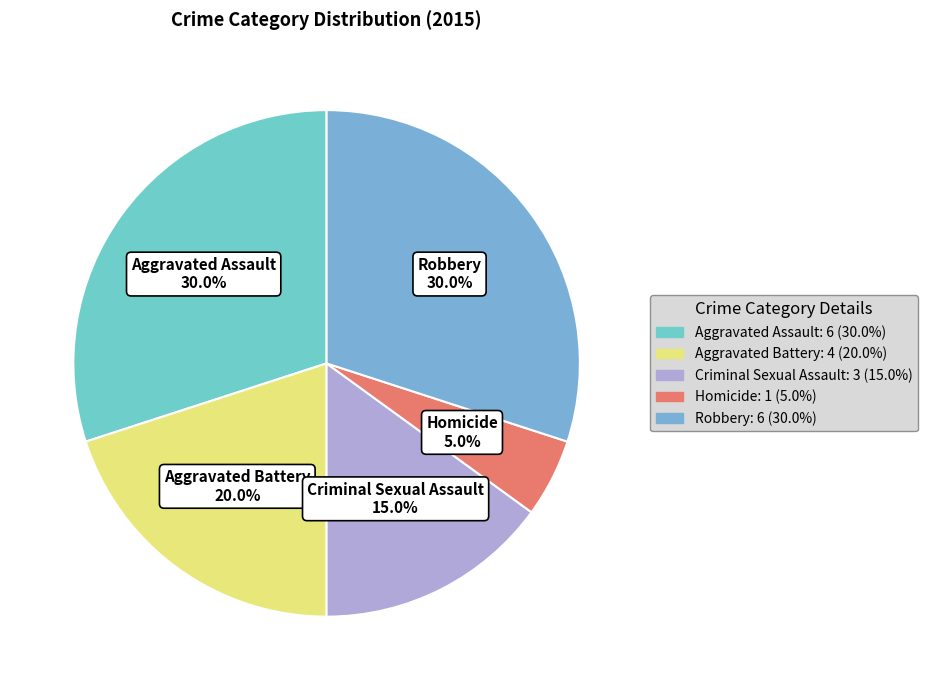

To the nearest percent, what is the average slice percentage?

20%